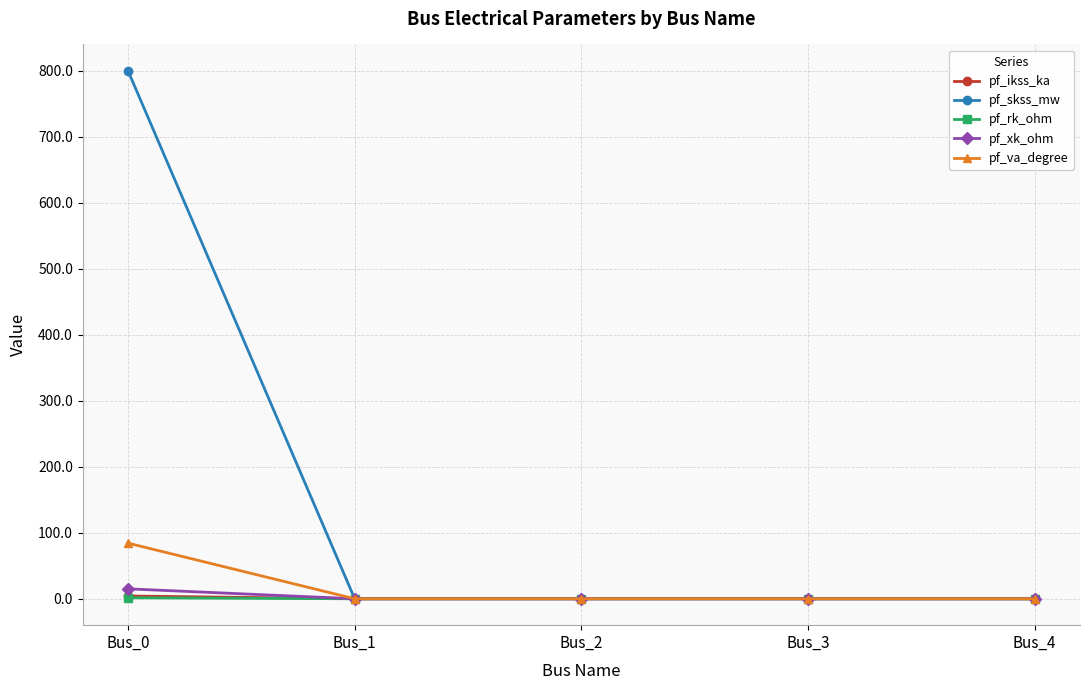

What is the average value of the pf_xk_ohm series?

3.0